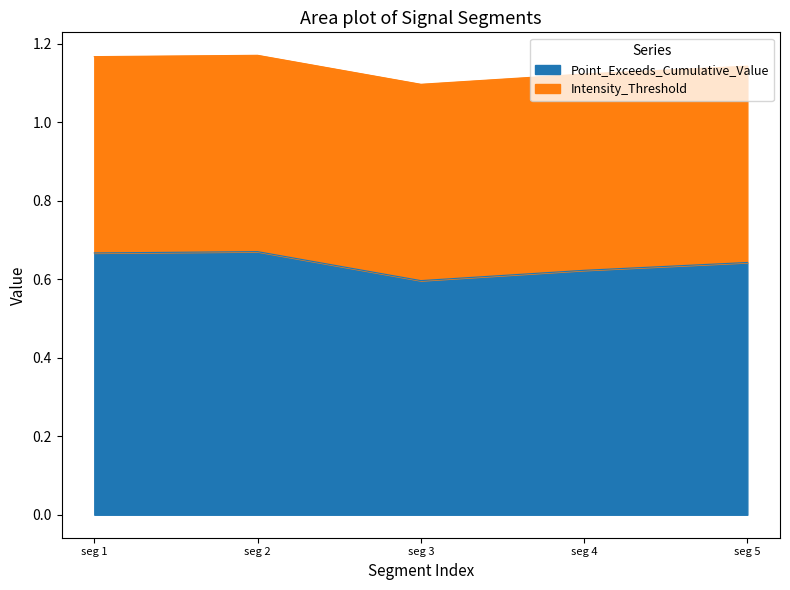

Where is Point_Exceeds_Cumulative_Value nearest to the value 0?

seg 3